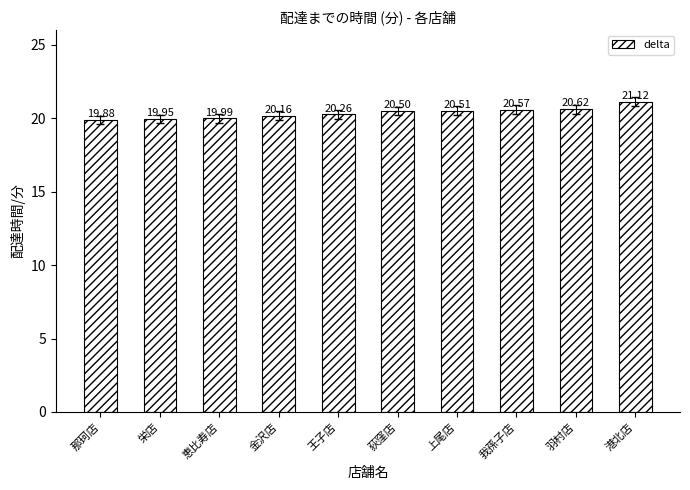

At which category does the chart reach its peak across all series?

港北店